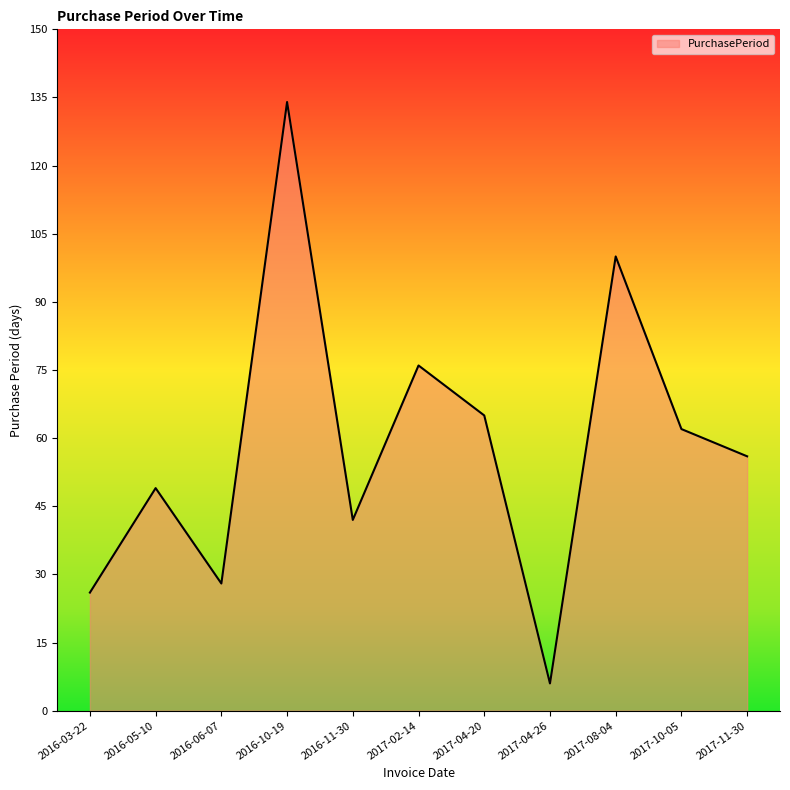

Rank the categories by value from highest to lowest.

2016-10-19, 2017-08-04, 2017-02-14, 2017-04-20, 2017-10-05, 2017-11-30, 2016-05-10, 2016-11-30, 2016-06-07, 2016-03-22, 2017-04-26